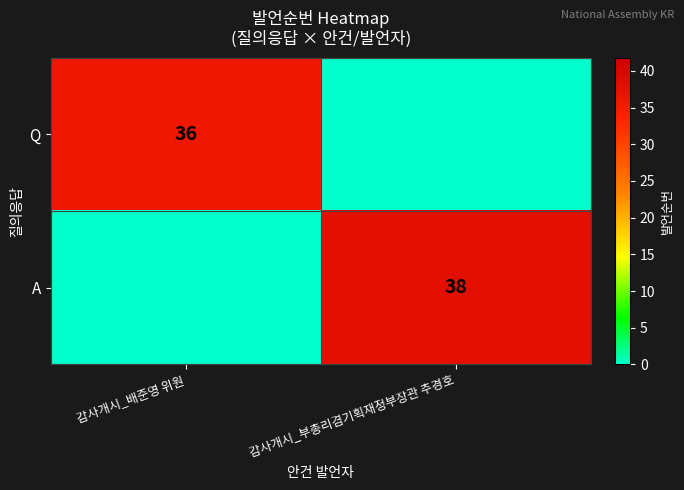

The A series shows 18 at 감사개시_부총리겸기획재정부장관 추경호. True or false?

False